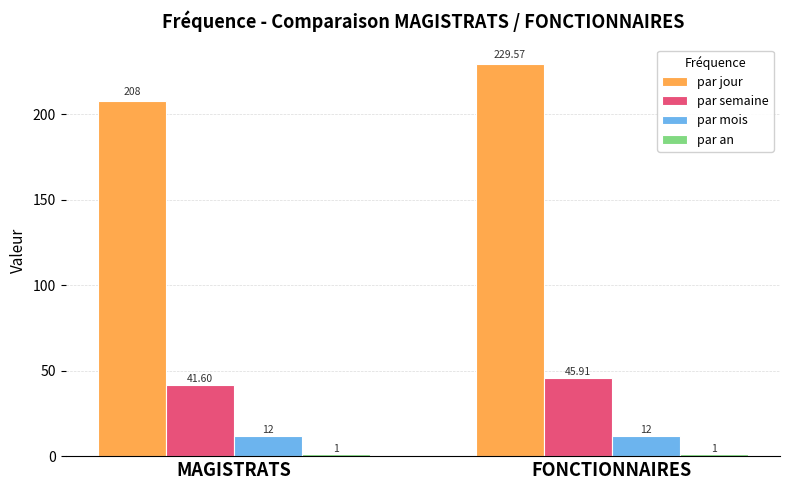

What is the smallest value displayed?

1.0